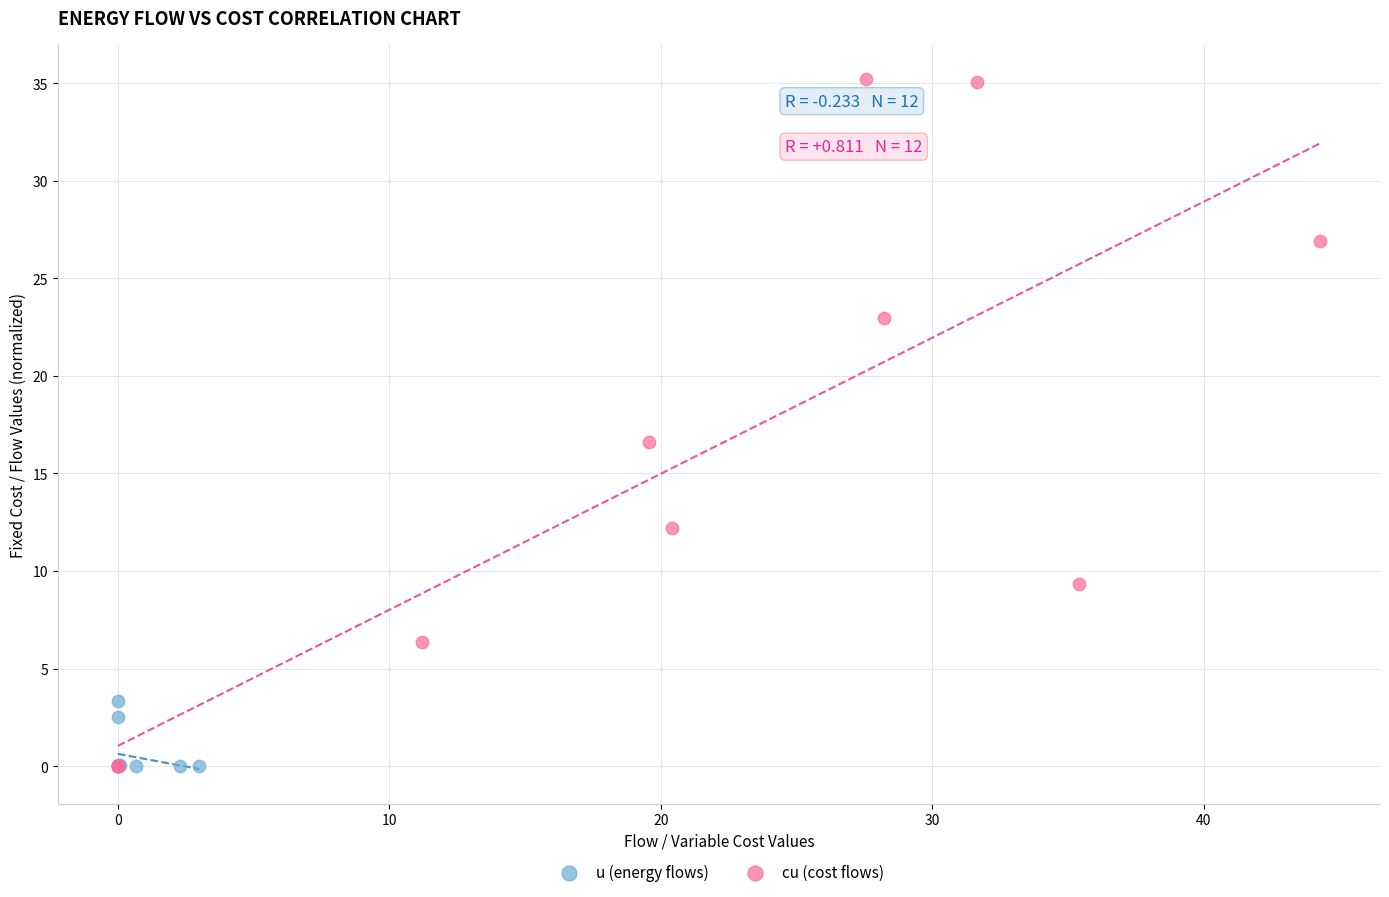

What are all the series names shown in the legend?

u (energy flows), cu (cost flows)